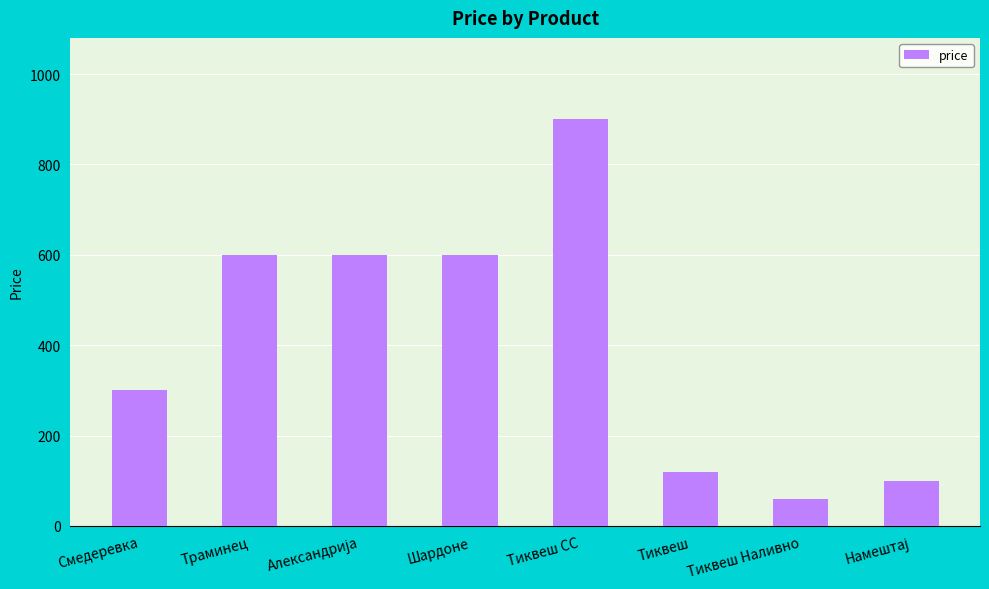

What is the average value?

410